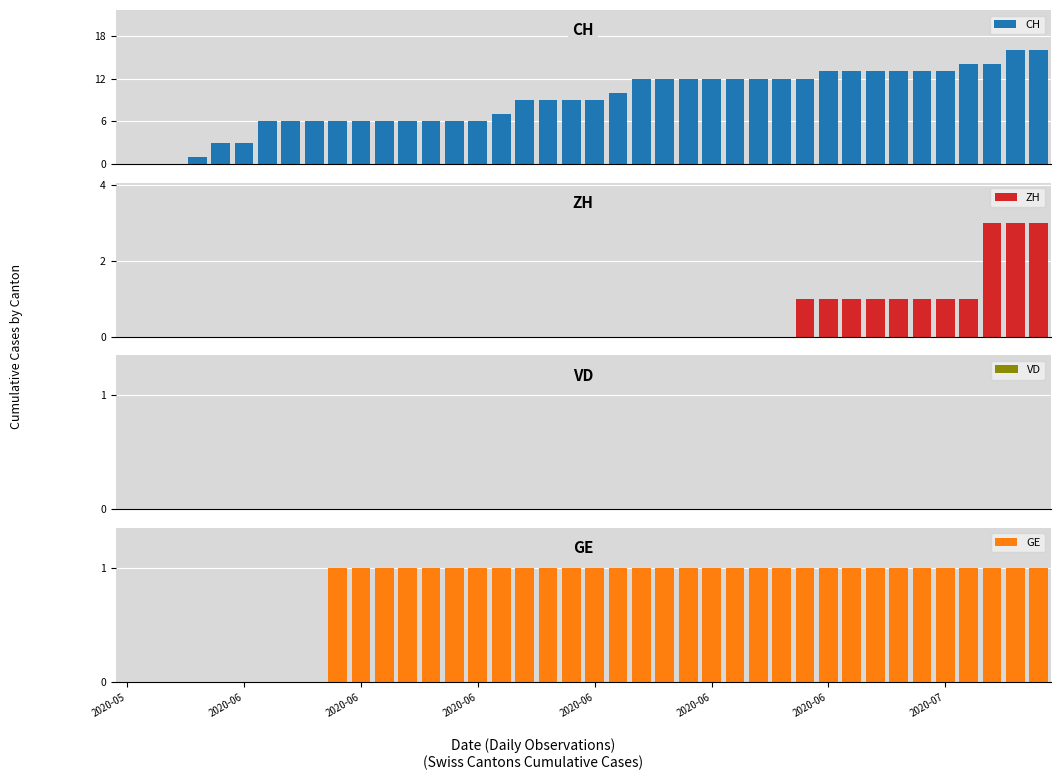

How many groups of bars are there?

40